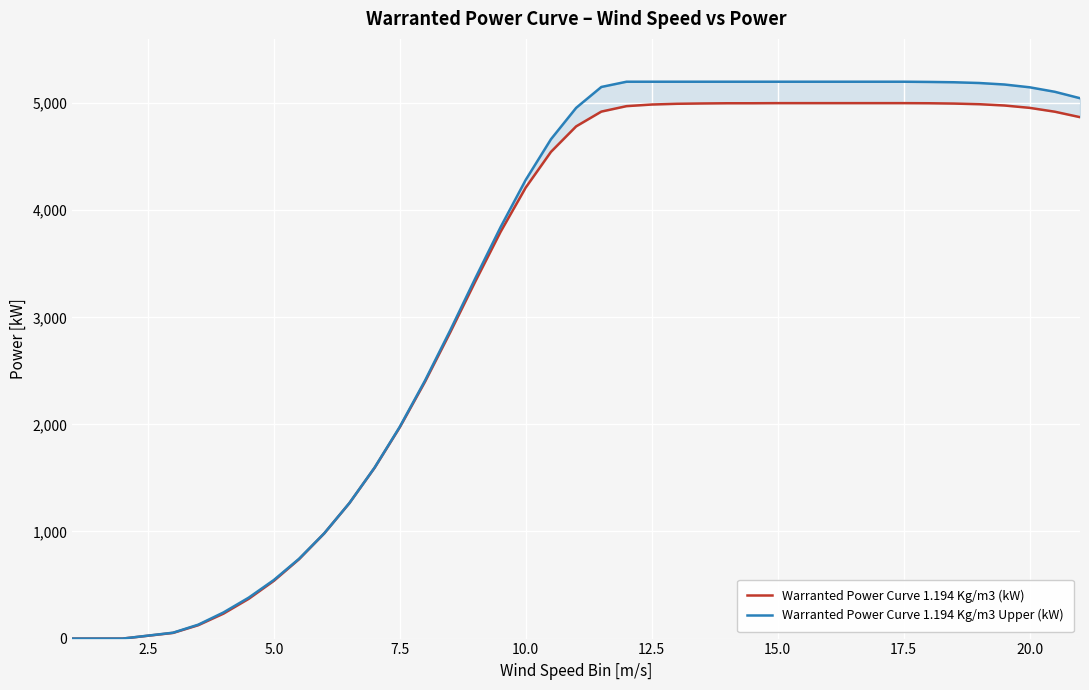

True or false: Warranted Power Curve 1.194 Kg/m3 Upper (kW) and Warranted Power Curve 1.194 Kg/m3 (kW) cross at least once.

False